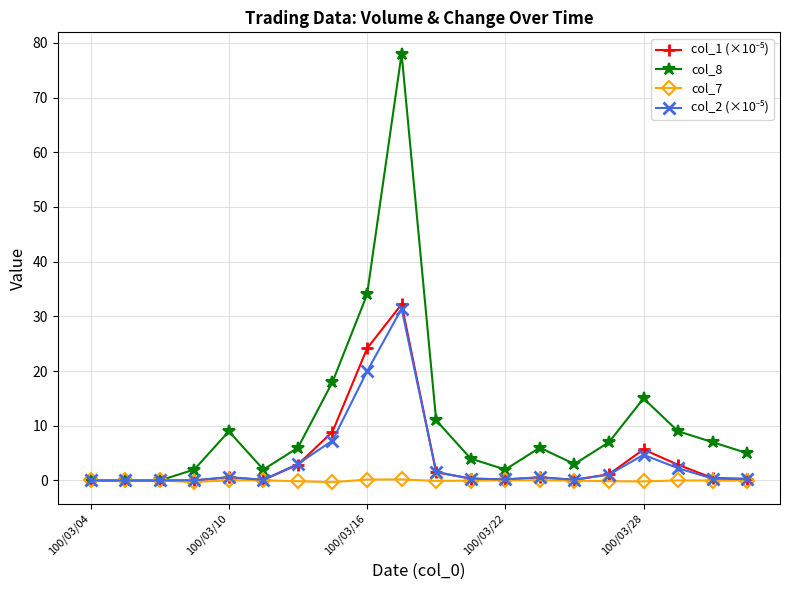

What is the maximum value shown in the chart?

78.0